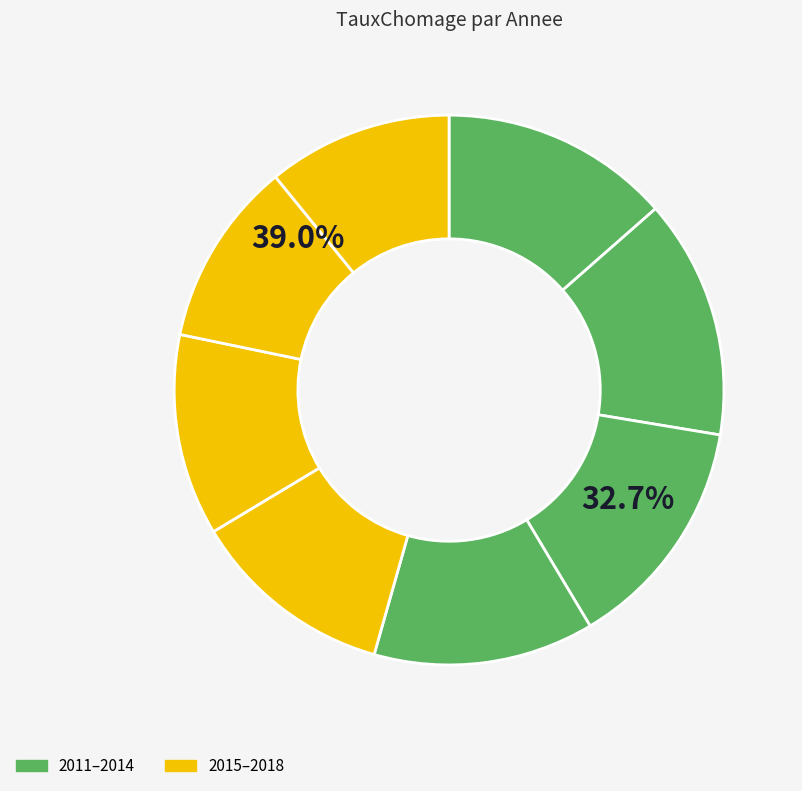

Which category has the biggest portion of the pie?

2012